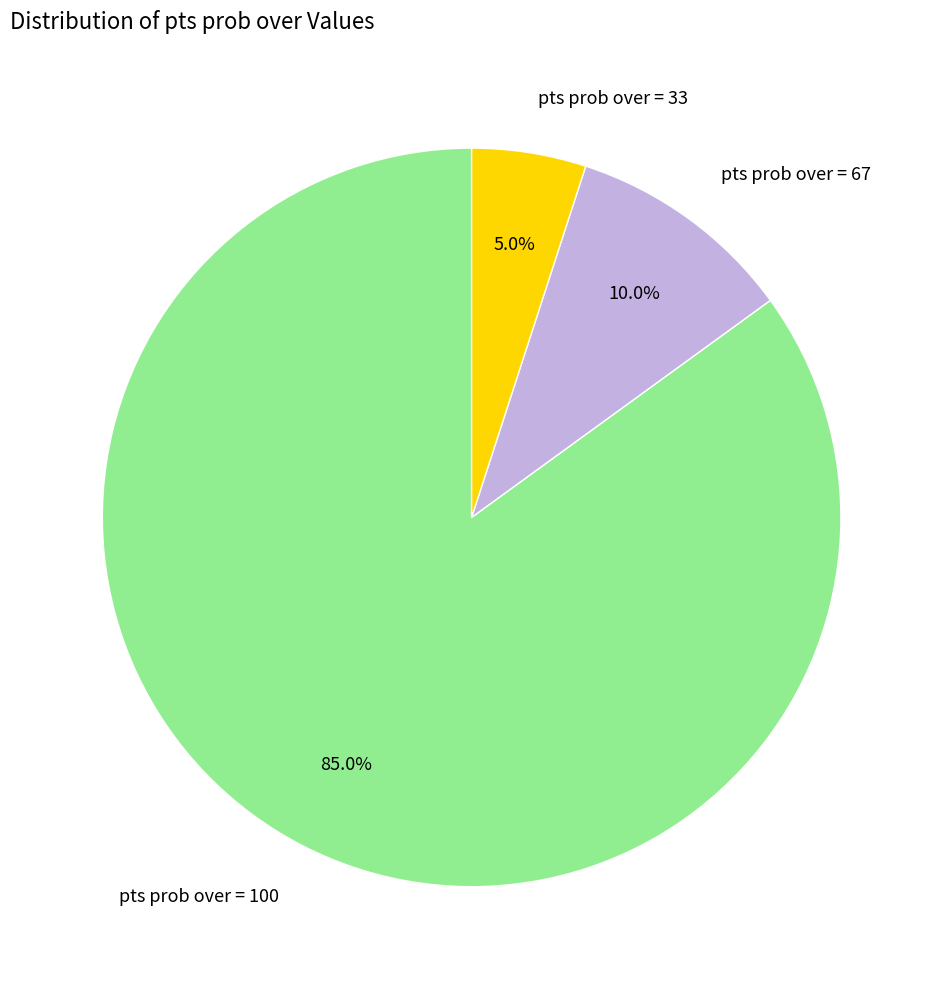

What is the smallest slice in the pie chart?

pts prob over = 33